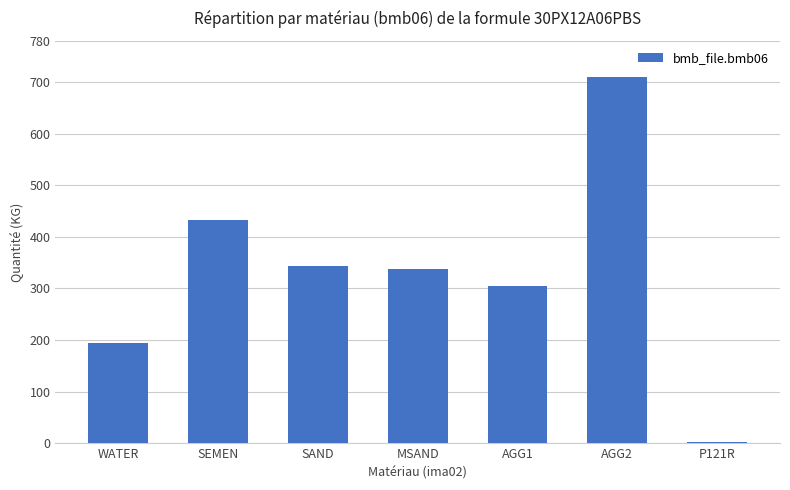

What value does the data have at SAND?

343.0